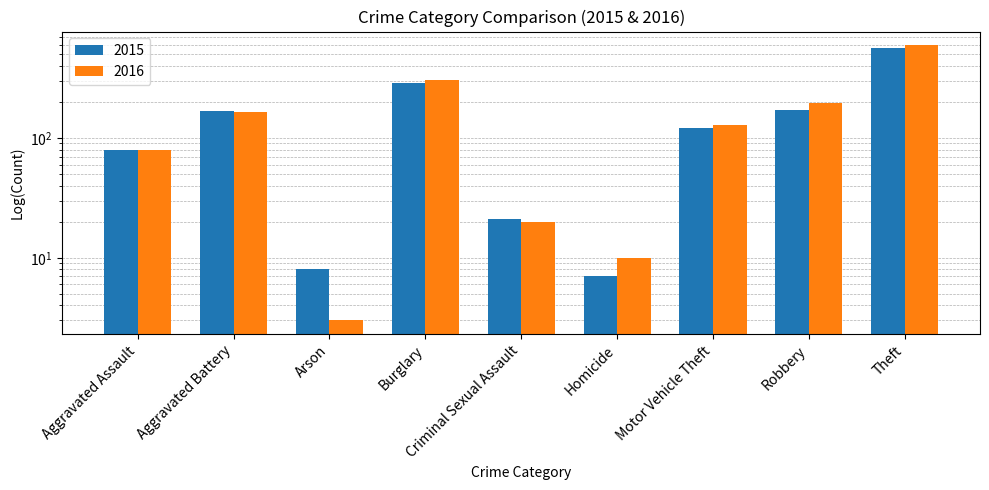

What is the greatest value displayed?

594